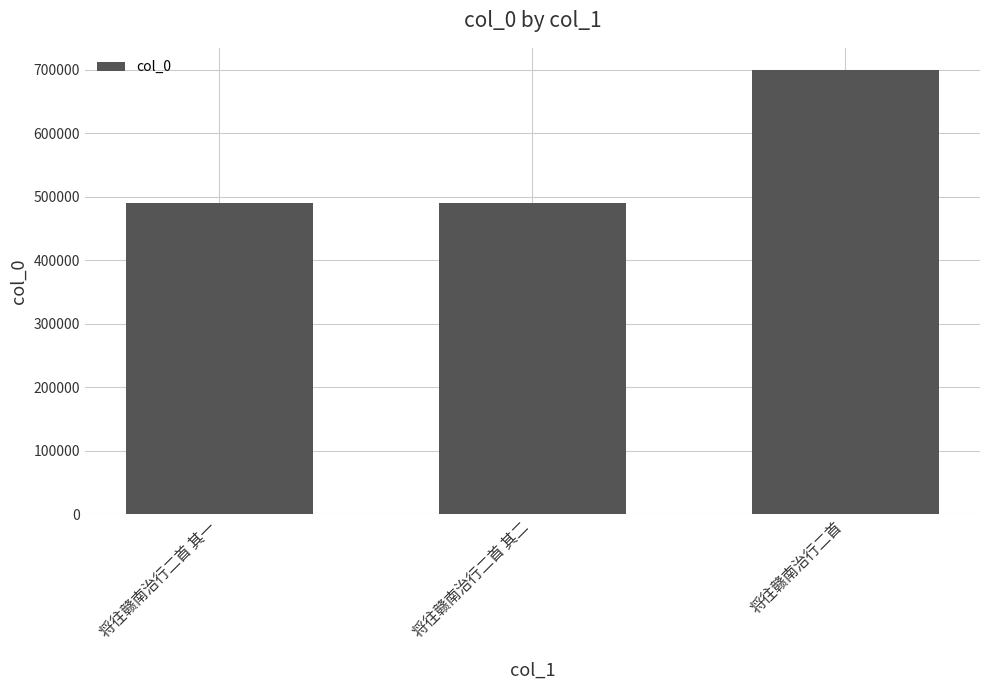

What is the approximate value at 将往赣南治行二首 其二?

490878